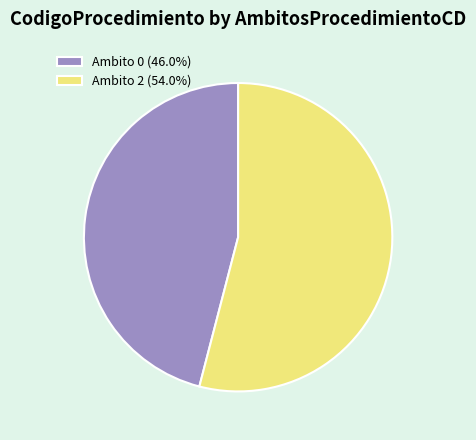

Is Ambito 0 (46.0%) the majority of the pie?

No